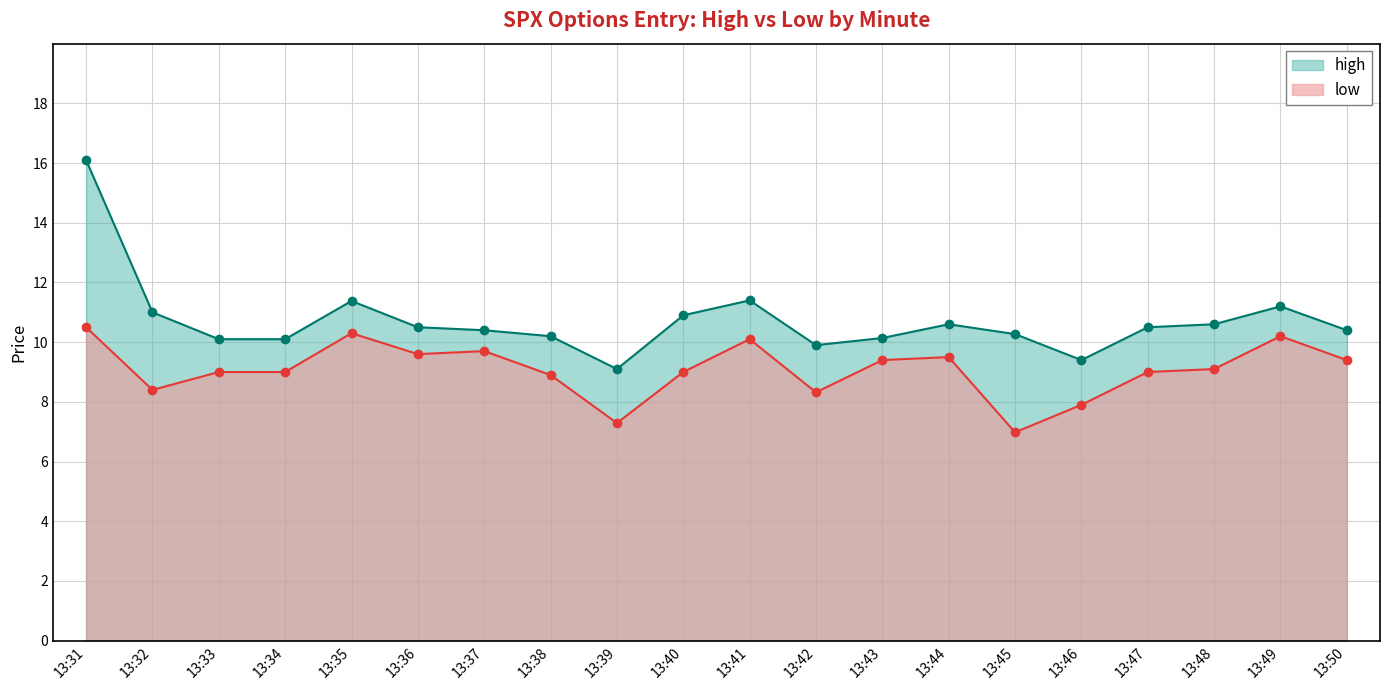

At which label does low reach its peak?

13:31